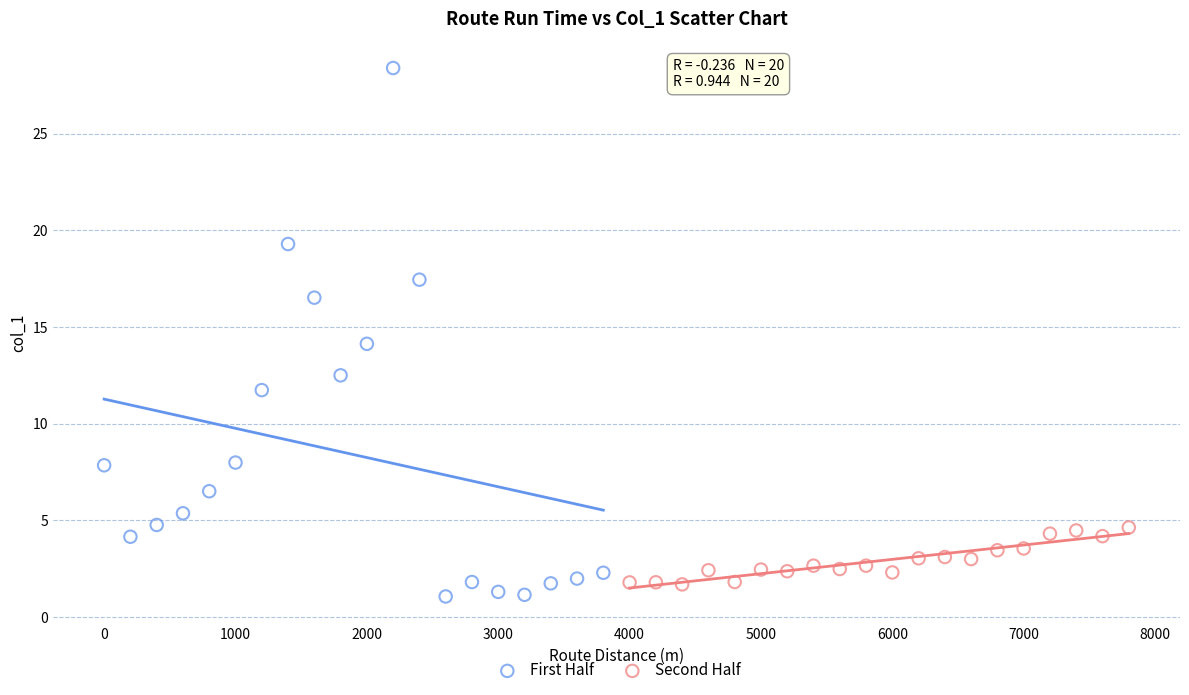

Which series contains the highest Y value?

First Half